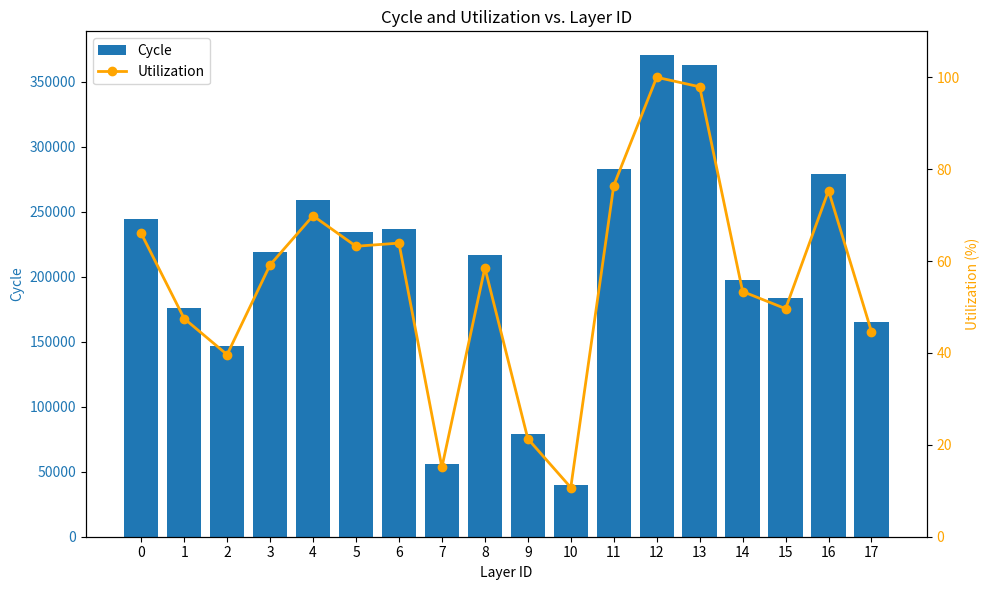

Rank the categories by Utilization value from lowest to highest.

10, 7, 9, 2, 17, 1, 15, 14, 8, 3, 5, 6, 0, 4, 16, 11, 13, 12